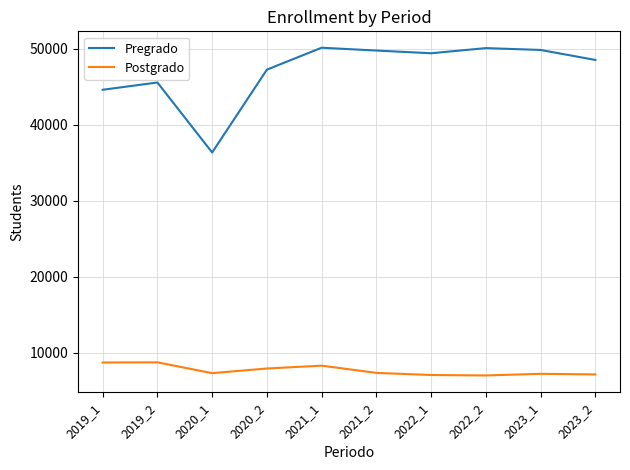

Which series has the widest spread of values?

Pregrado